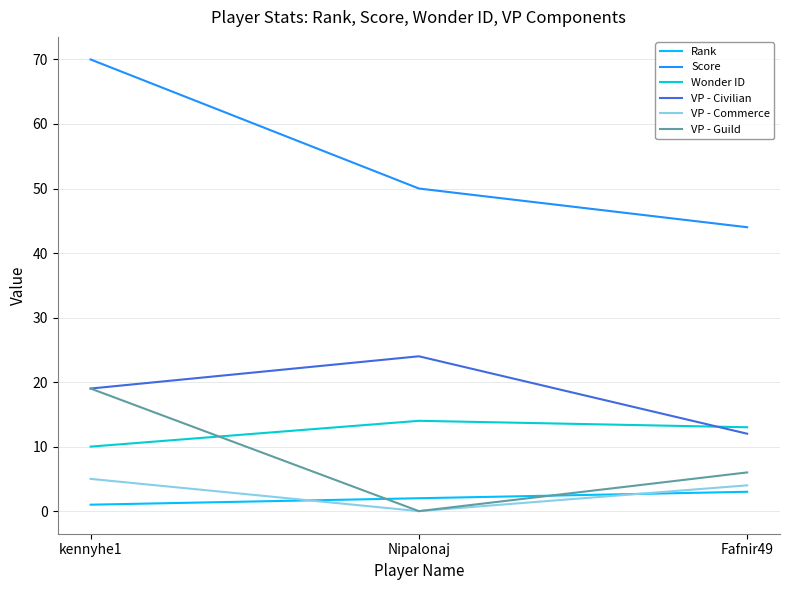

Reading left to right, list all the values displayed in this chart.

Rank: kennyhe1=1	Nipalonaj=2	Fafnir49=3
Score: kennyhe1=70	Nipalonaj=50	Fafnir49=44
Wonder ID: kennyhe1=10	Nipalonaj=14	Fafnir49=13
VP - Civilian: kennyhe1=19	Nipalonaj=24	Fafnir49=12
VP - Commerce: kennyhe1=5	Nipalonaj=0	Fafnir49=4
VP - Guild: kennyhe1=19	Nipalonaj=0	Fafnir49=6